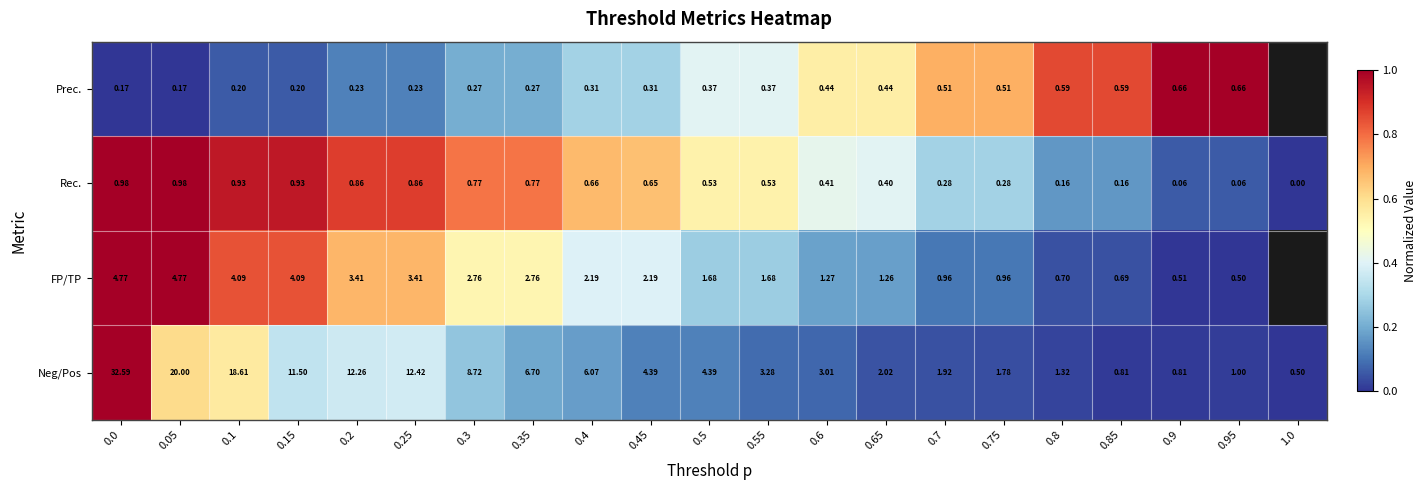

Between 0.2 and 0.45, which series saw the biggest shift?

Neg/Pos